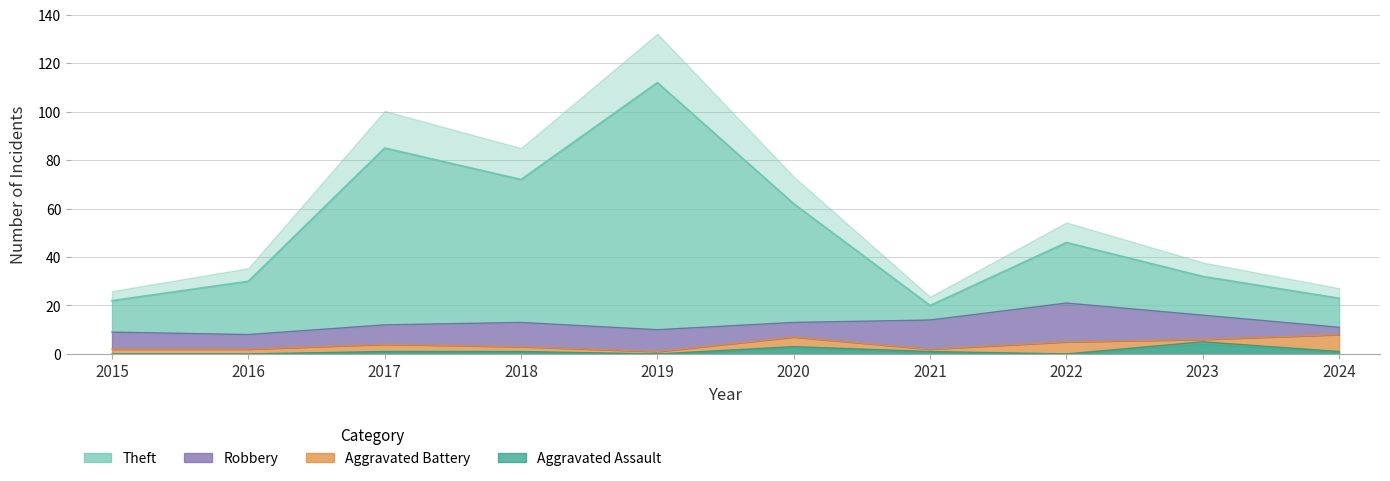

Which category has the highest value in the Theft series?

2019